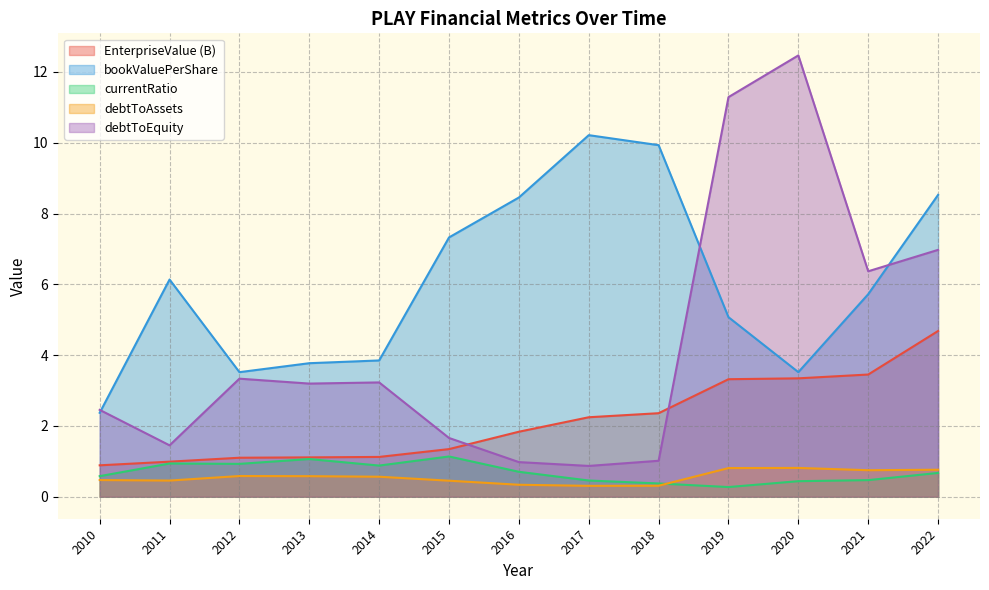

In currentRatio, how many points are lower than both neighbors (excluding endpoints)?

3